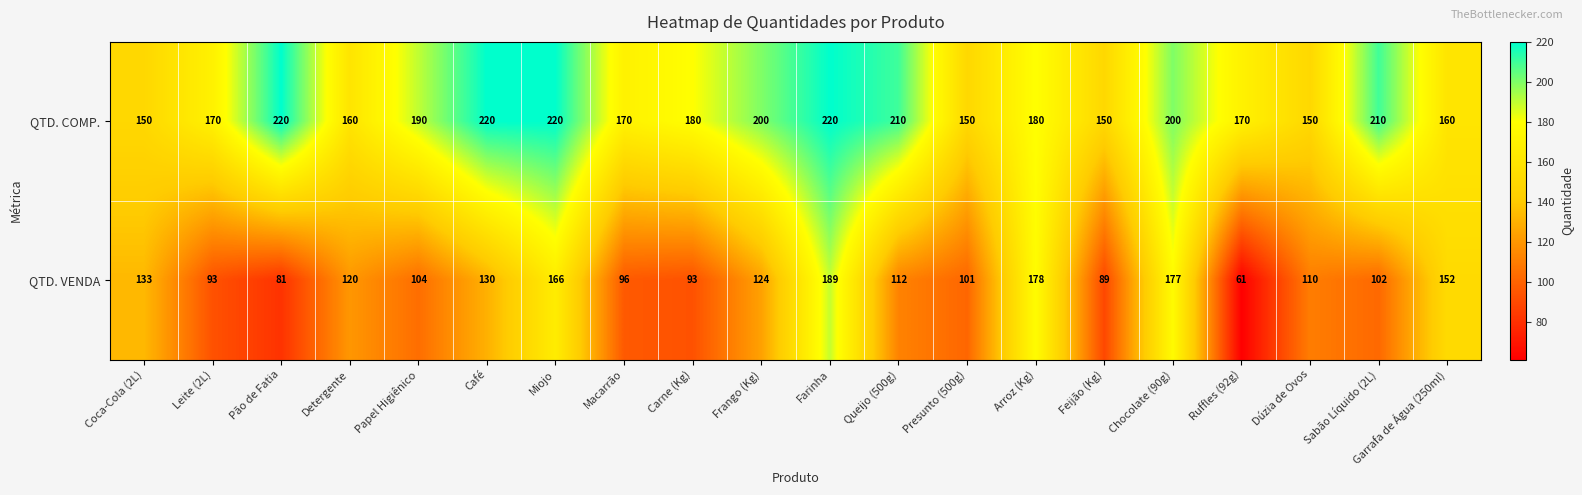

At Arroz (Kg), list the series in order from smallest to largest.

QTD. VENDA, QTD. COMP.